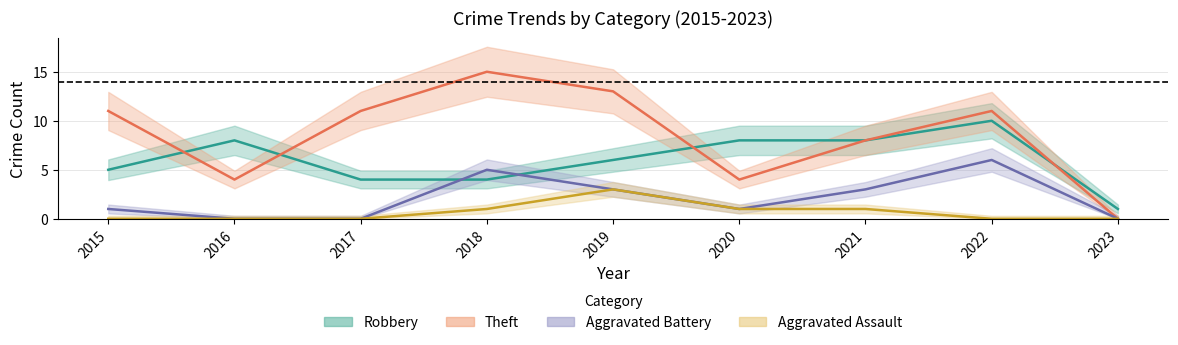

After their last crossing, which series has the higher values: Robbery or Aggravated Battery?

Robbery